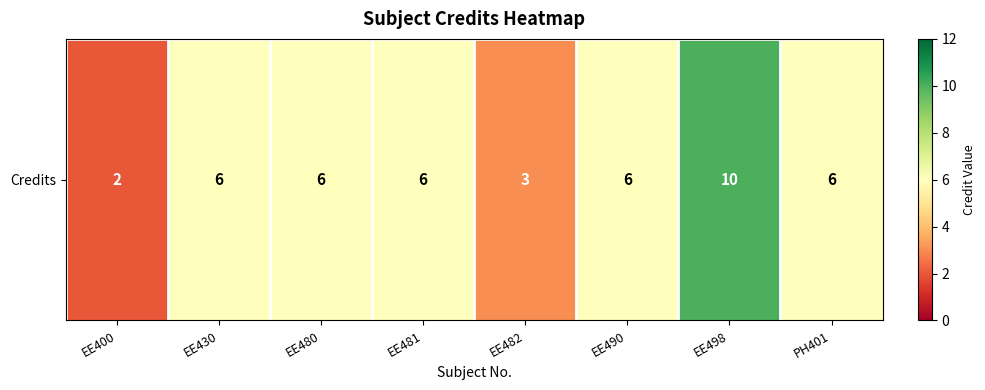

How many values exceed 6?

1